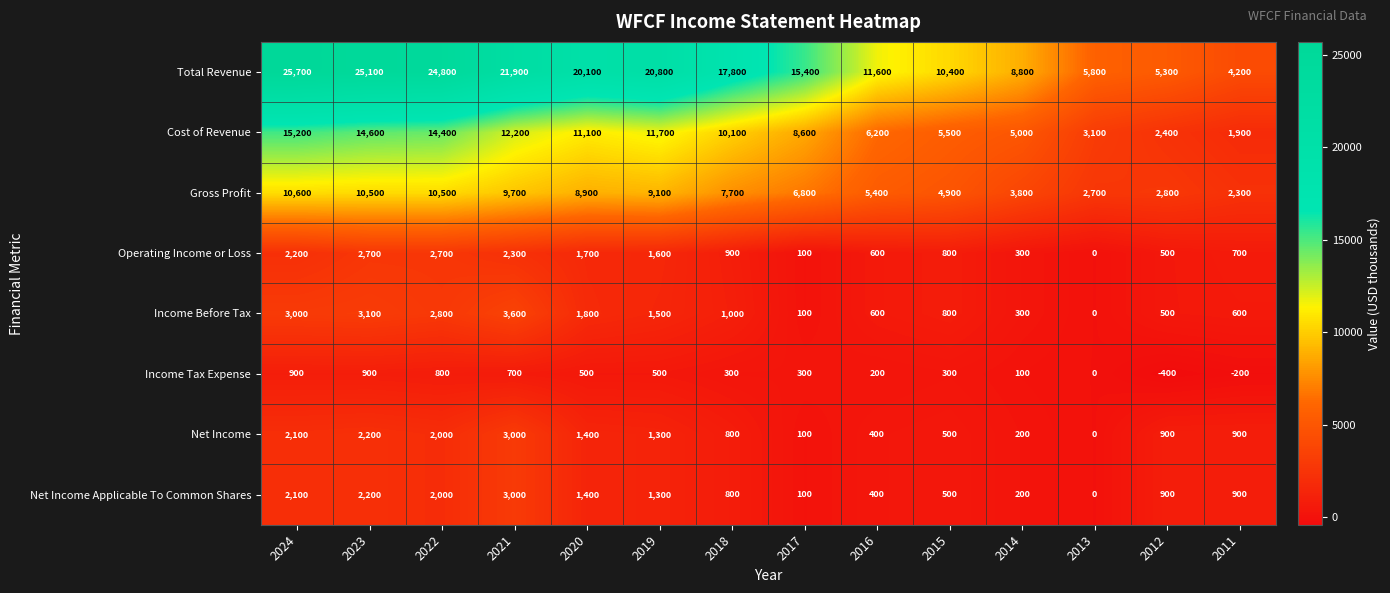

At which label is Income Before Tax closest to 1800?

2020